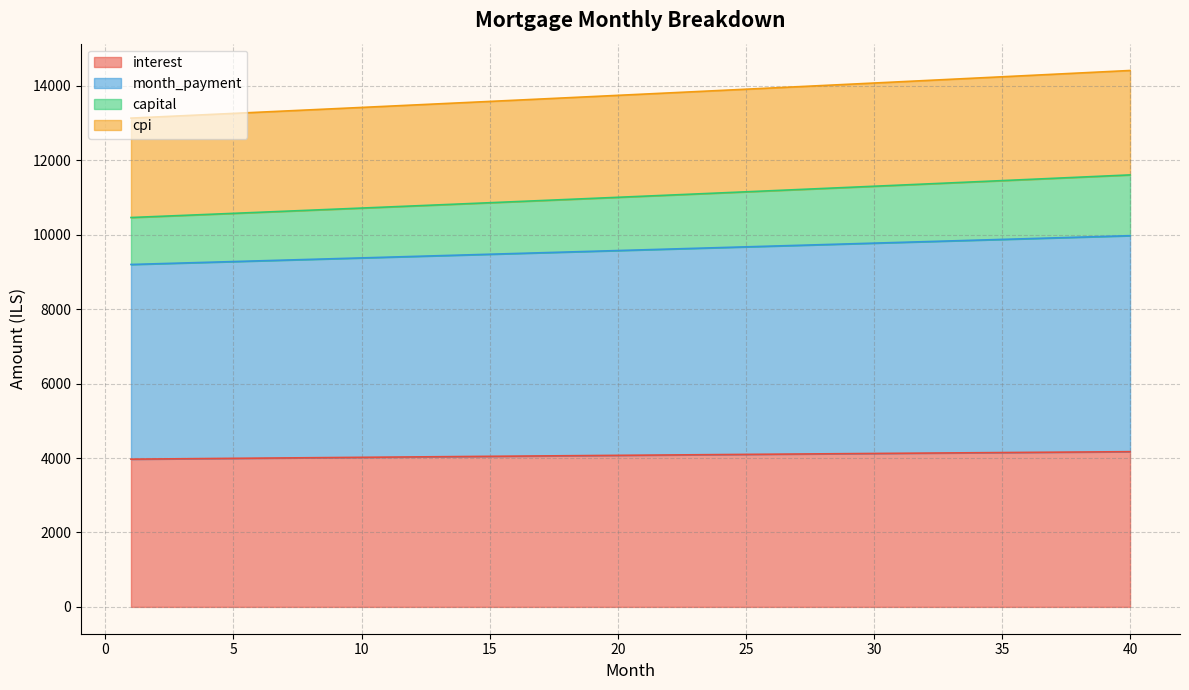

What is the maximum value for interest?

4170.1